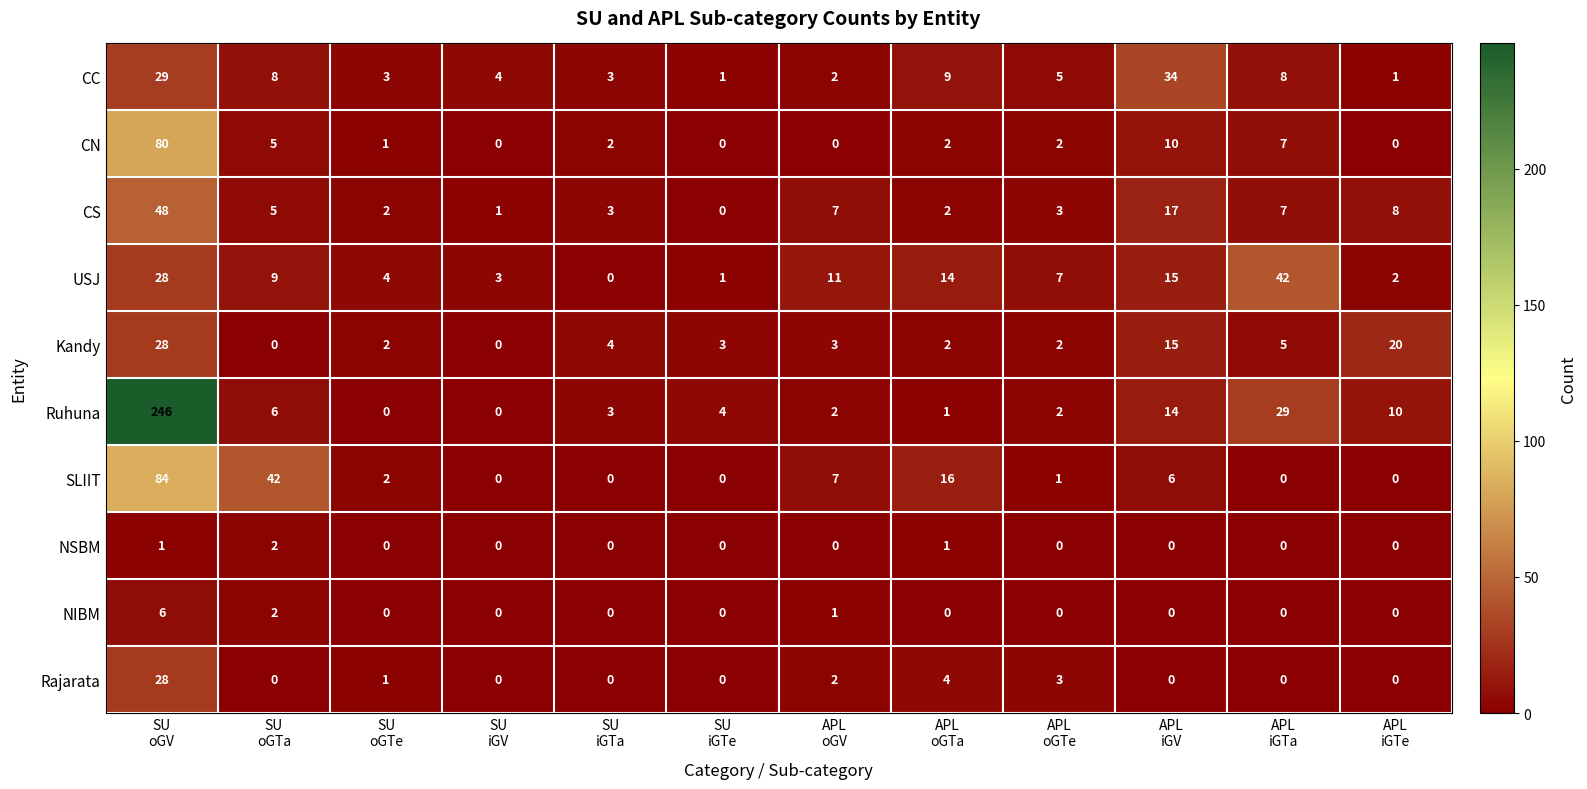

Which series has the widest spread of values?

Ruhuna